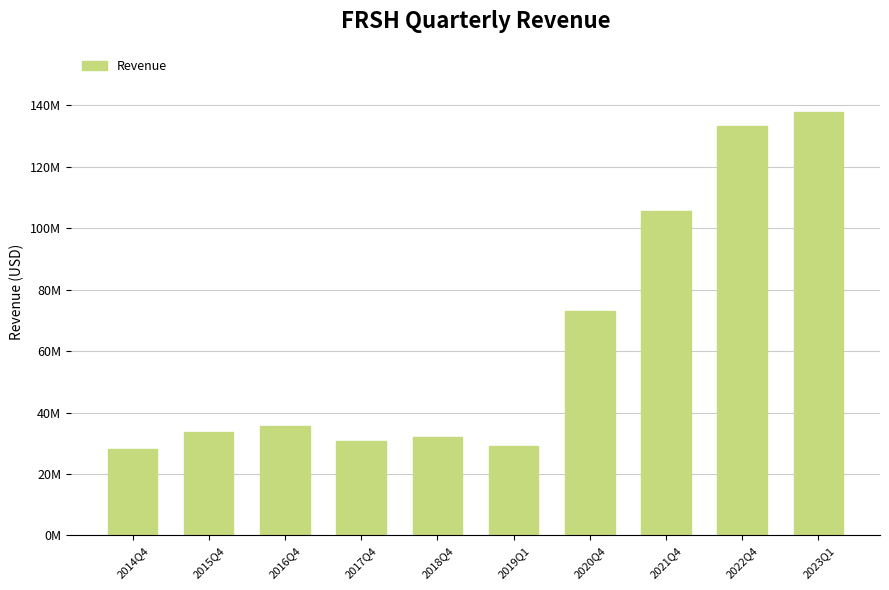

What is the ratio of the value at 2021Q4 to the value at 2015Q4?

3.1